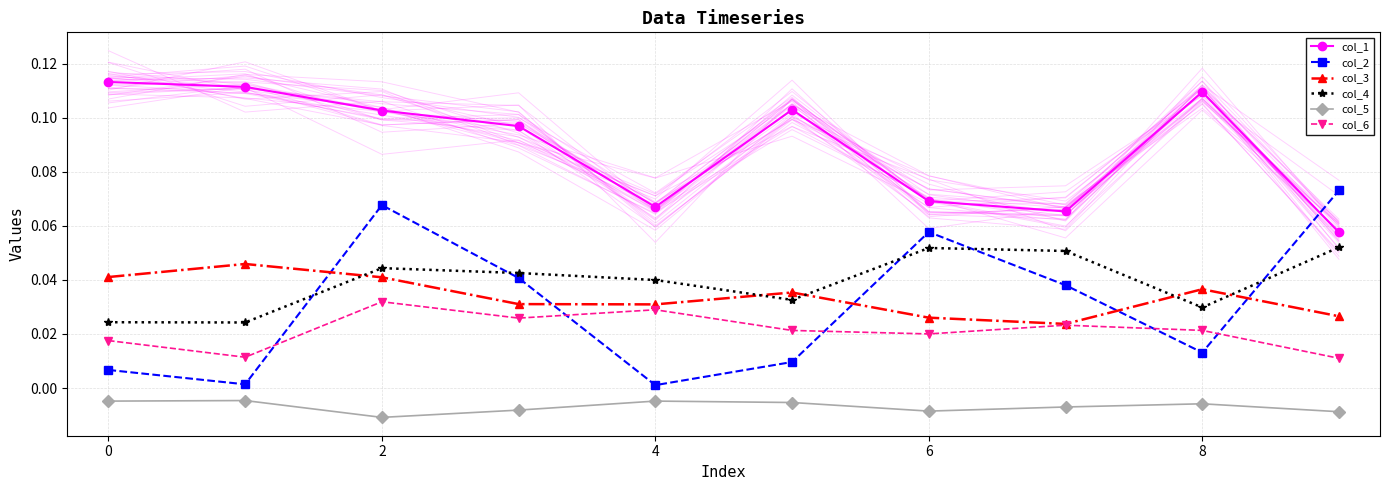

At how many categories does at least one series exceed 0?

10